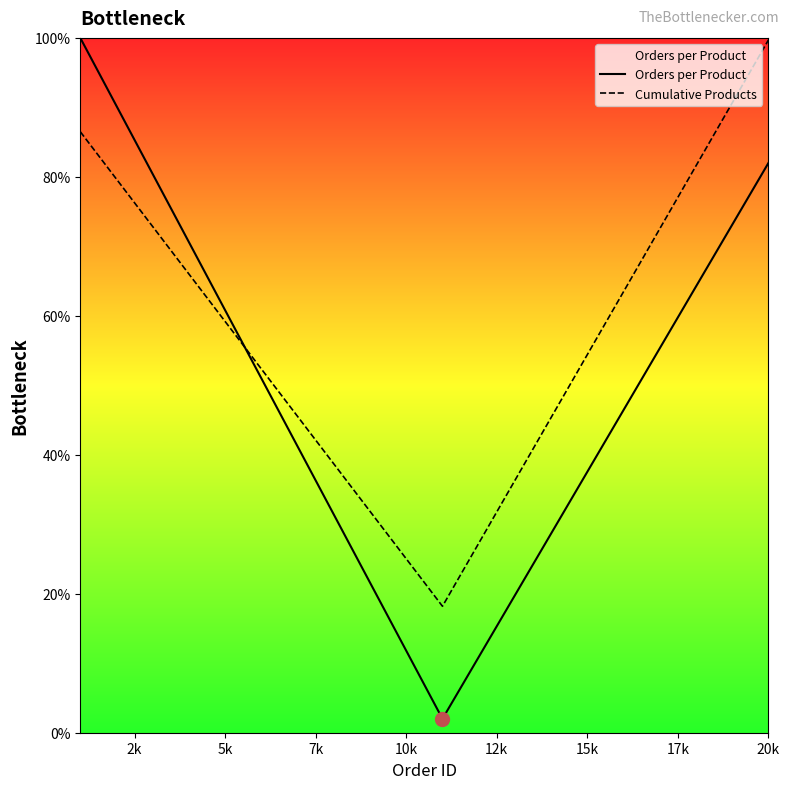

Which series has the largest total across all categories?

Cumulative Products